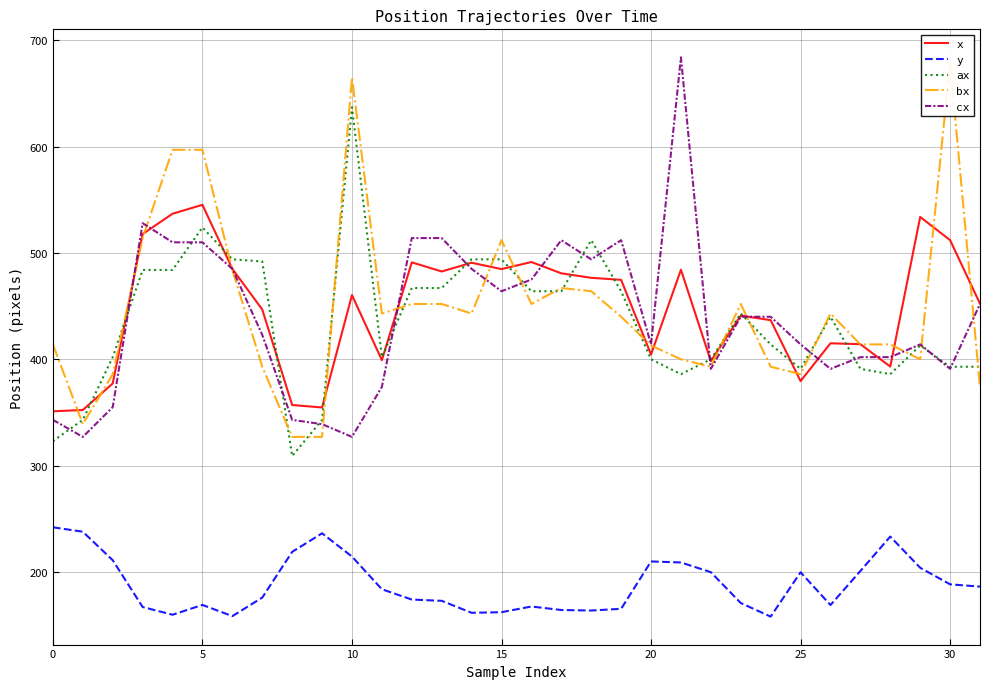

What is the sum of all cx values?

14069.0